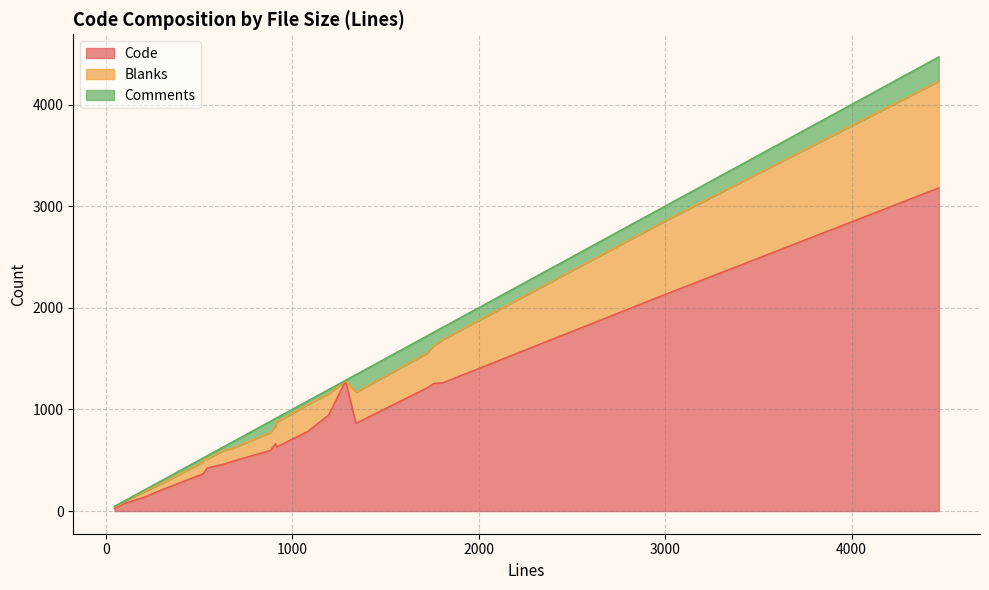

Is the value of Blanks at 4 greater than the value of Comments at 3?

Yes